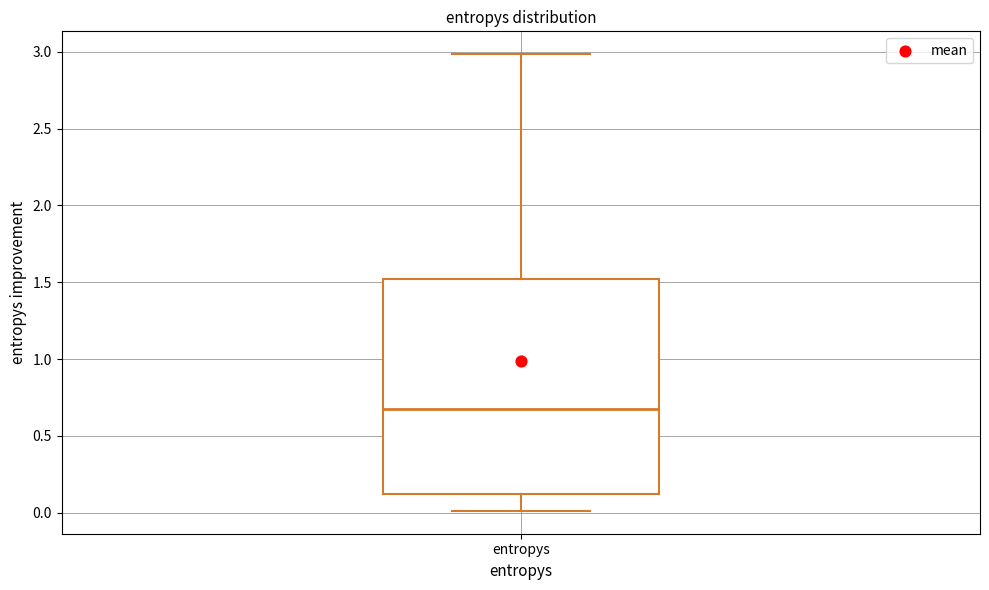

Where does the median line of the box for entropys sit on the y-axis? The values are not printed on the chart, so give them approximately, as read against the axis.

0.7